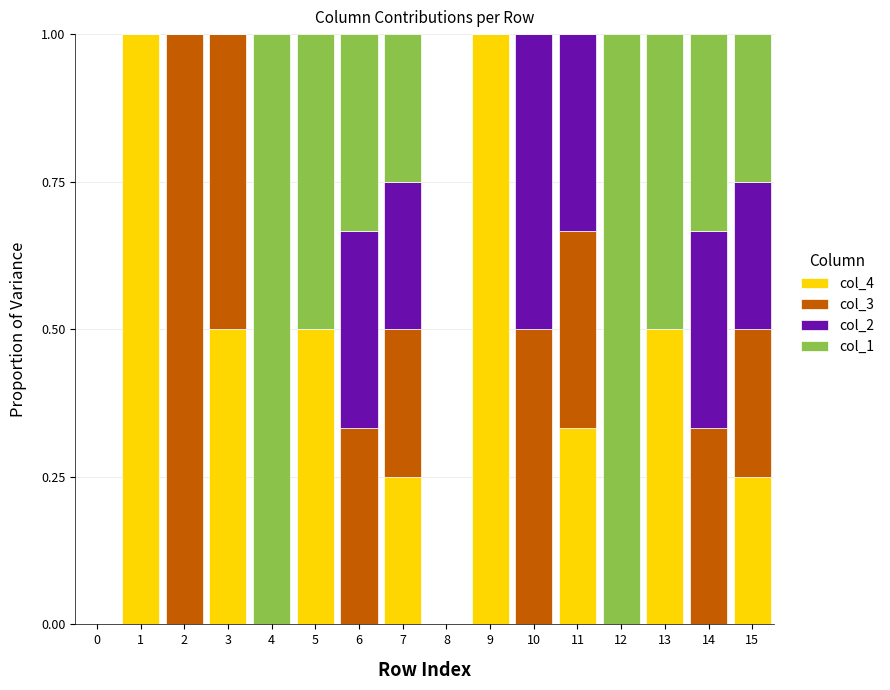

What is the total value across all series at 13?

1.0